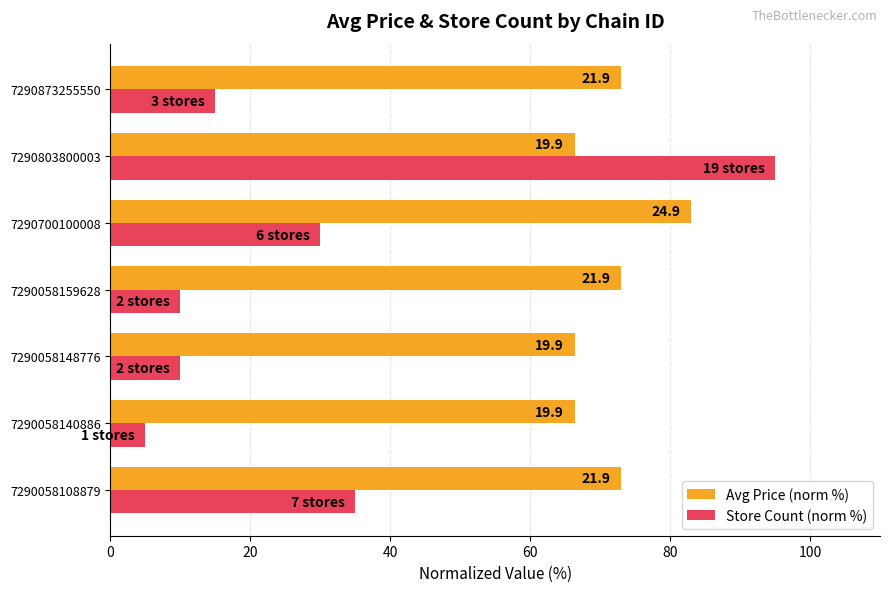

What are all the series names shown in the legend?

Avg Price (norm %), Store Count (norm %)